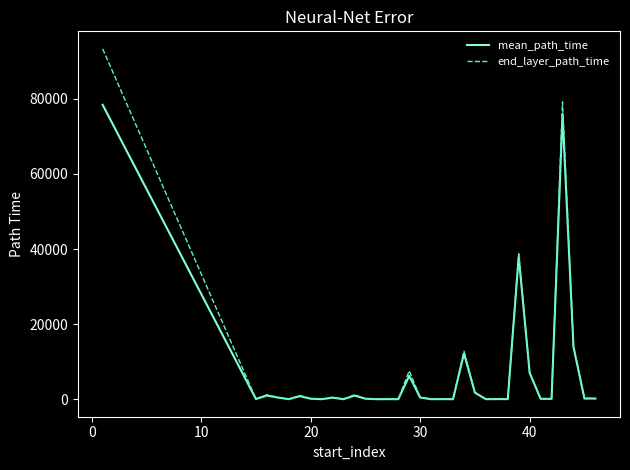

Which series has the widest spread of values?

end_layer_path_time